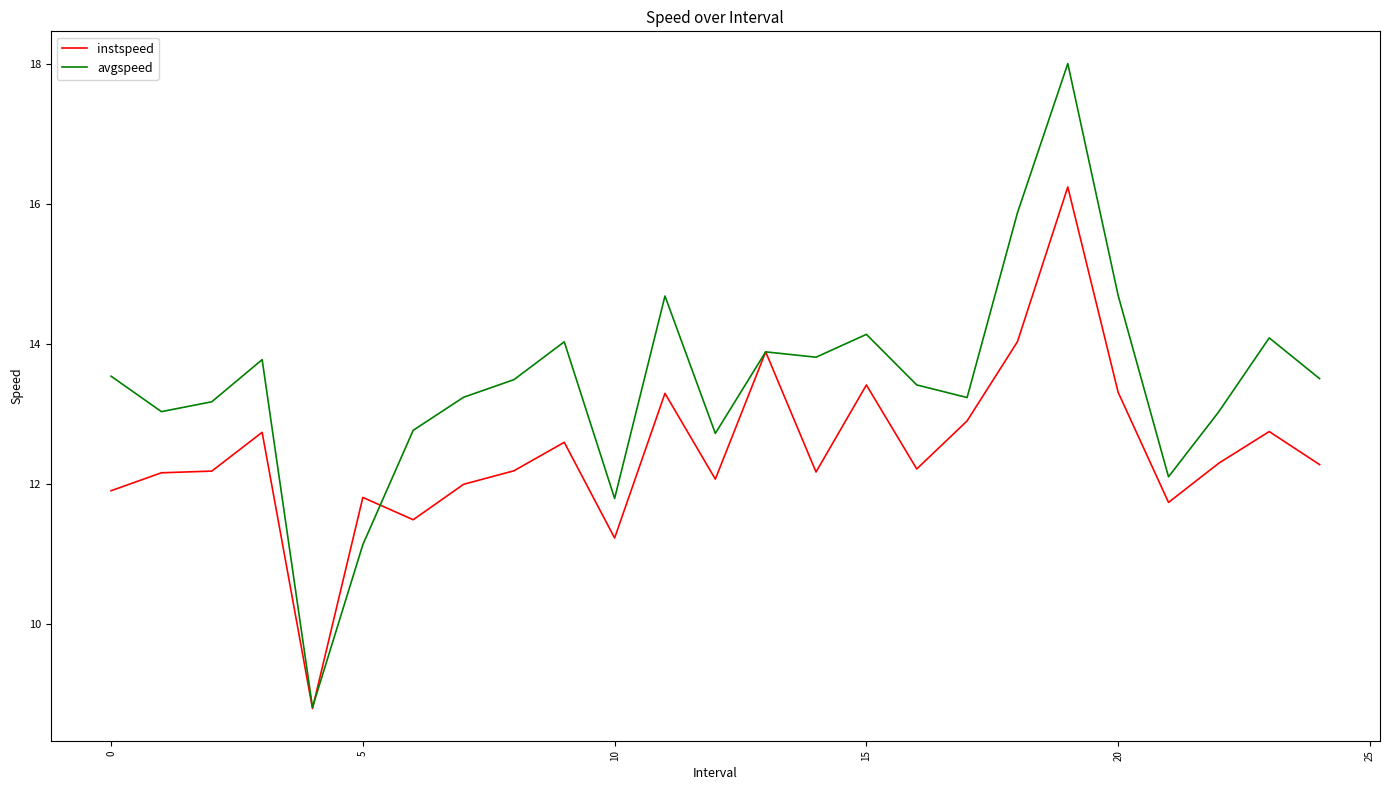

How many series are shown in this chart?

2